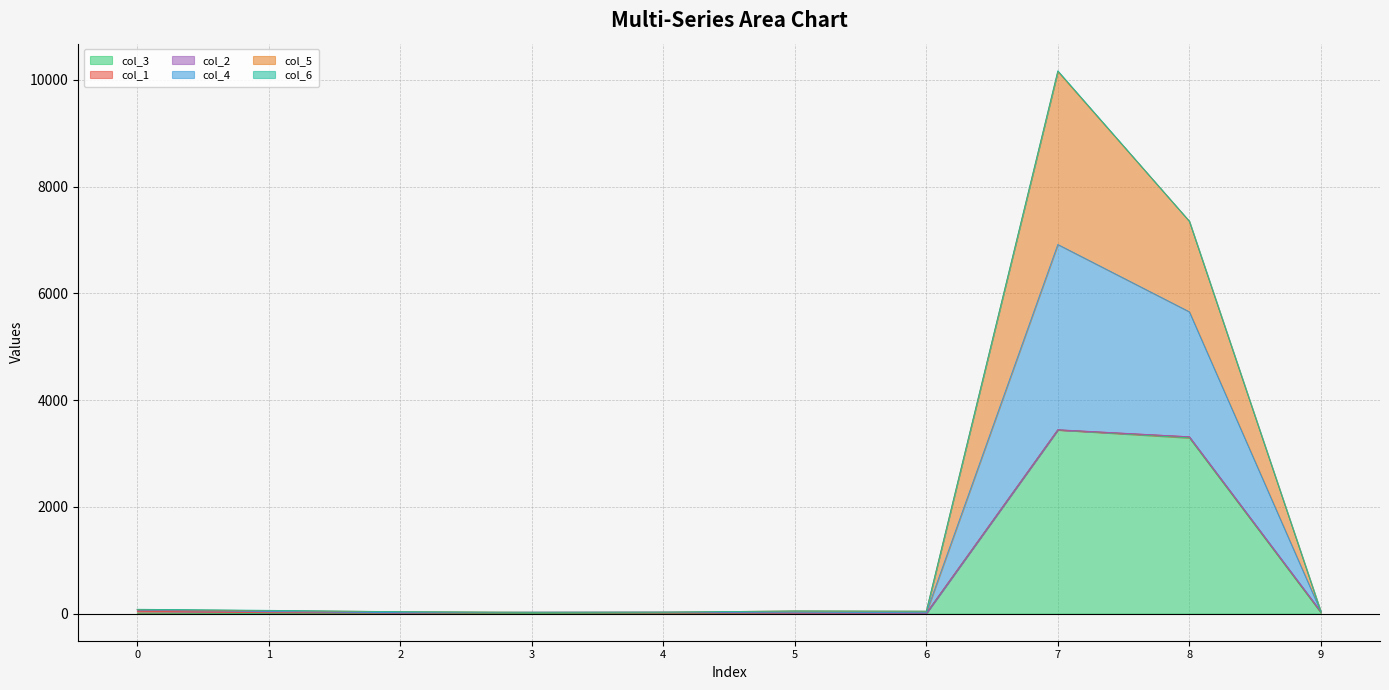

At which category is the sum across all series the highest?

7